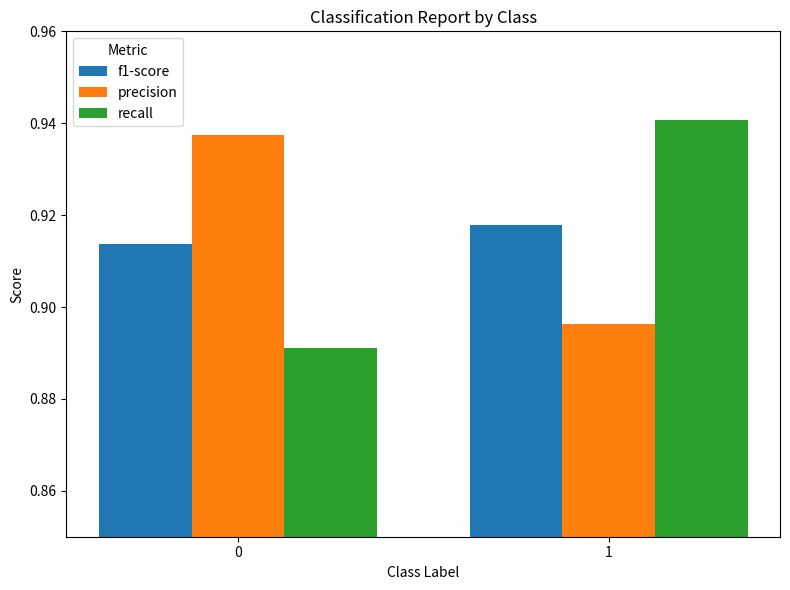

Between 0 and 1, which series saw the biggest shift?

recall